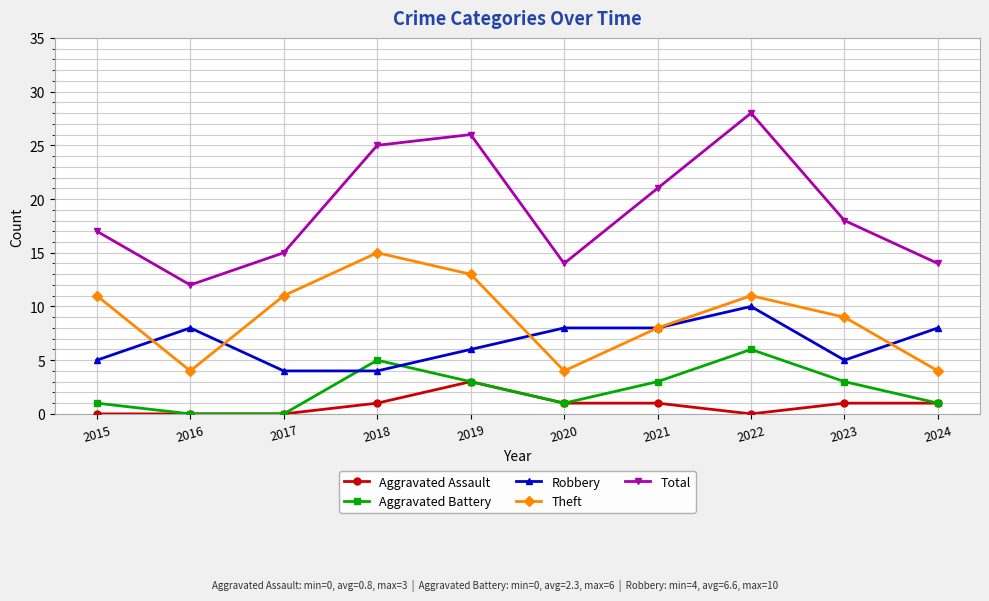

Rank the series at 2015 from lowest to highest value.

Aggravated Assault, Aggravated Battery, Robbery, Theft, Total